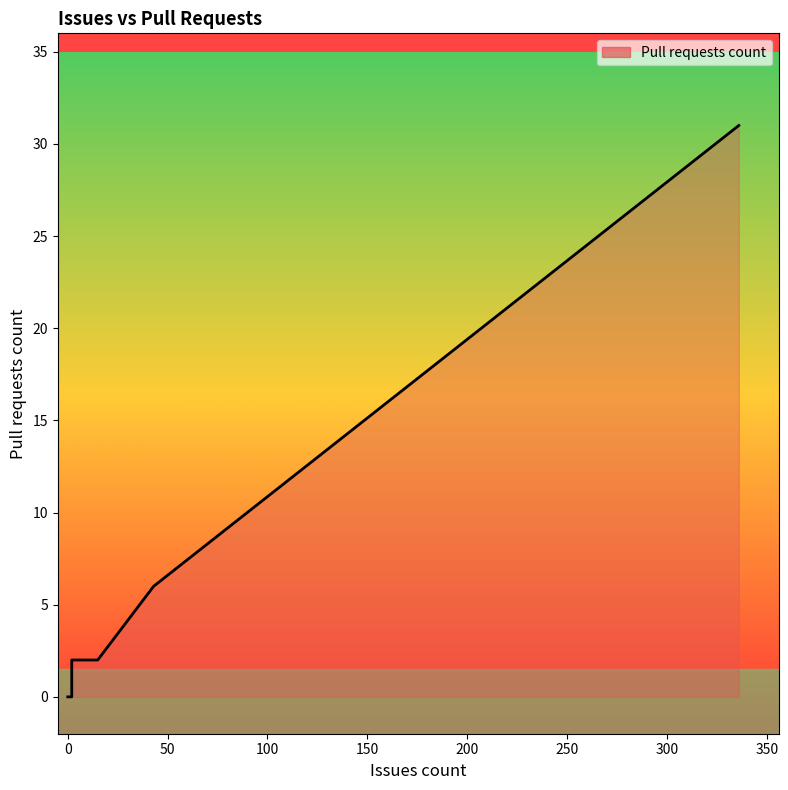

What is the sum of all values?

41